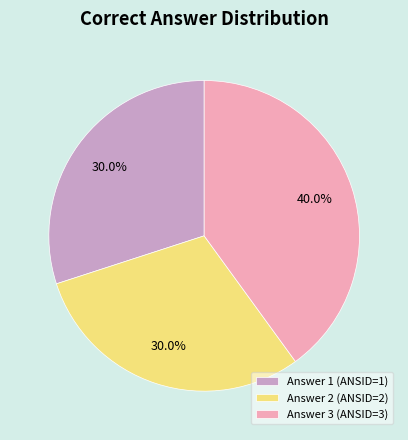

To the nearest percent, what percentage of the pie is Answer 2 (ANSID=2)?

30%